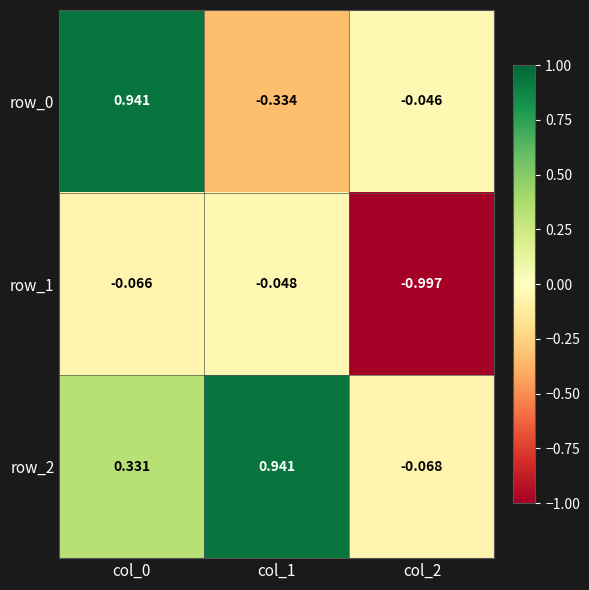

Is the value of row_2 at col_1 greater than the value of row_0 at col_2?

Yes